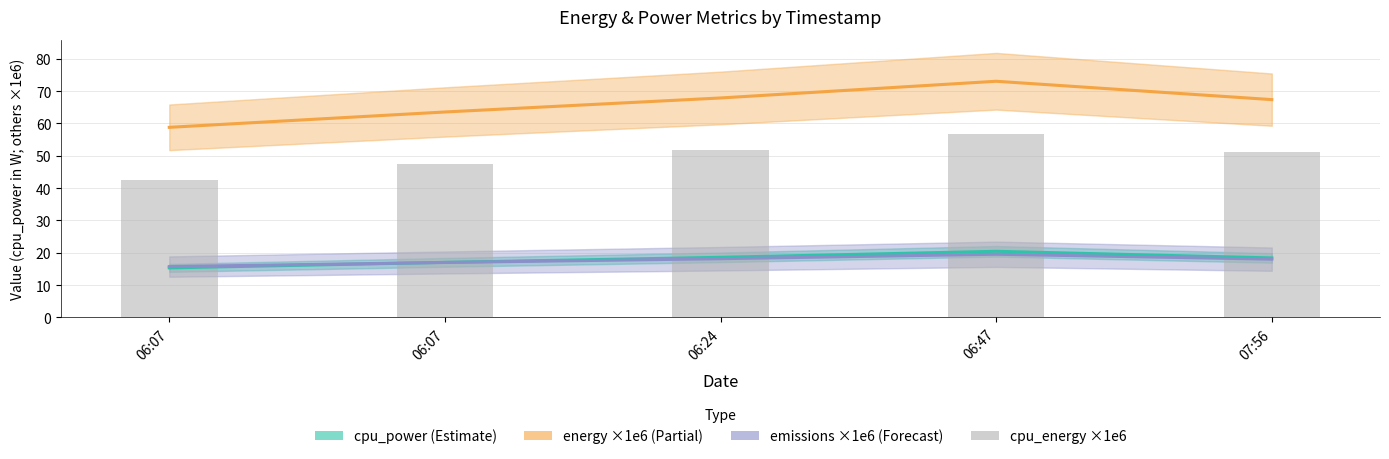

The value of cpu_power (Estimate) at 06:07 is 15.3. True or false?

True